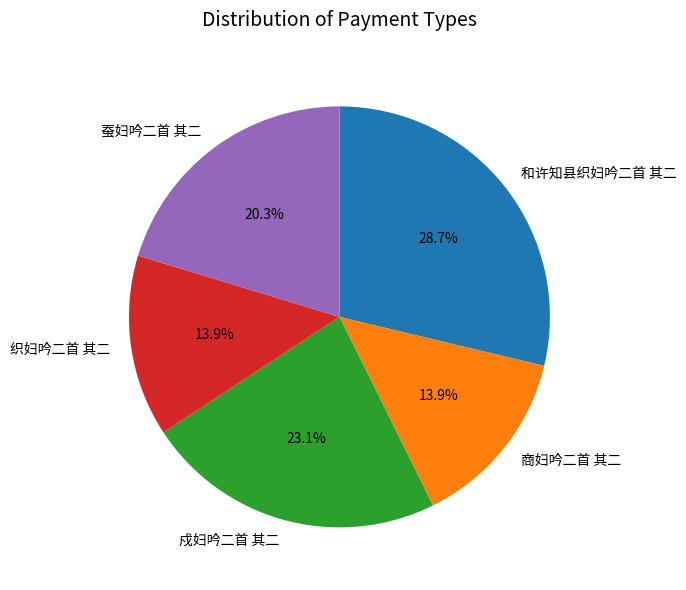

Is there any slice that represents more than half of the pie?

No